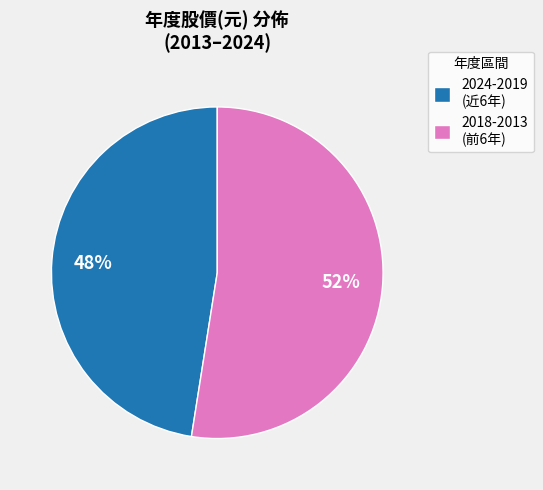

Is there any slice that represents more than half of the pie?

Yes